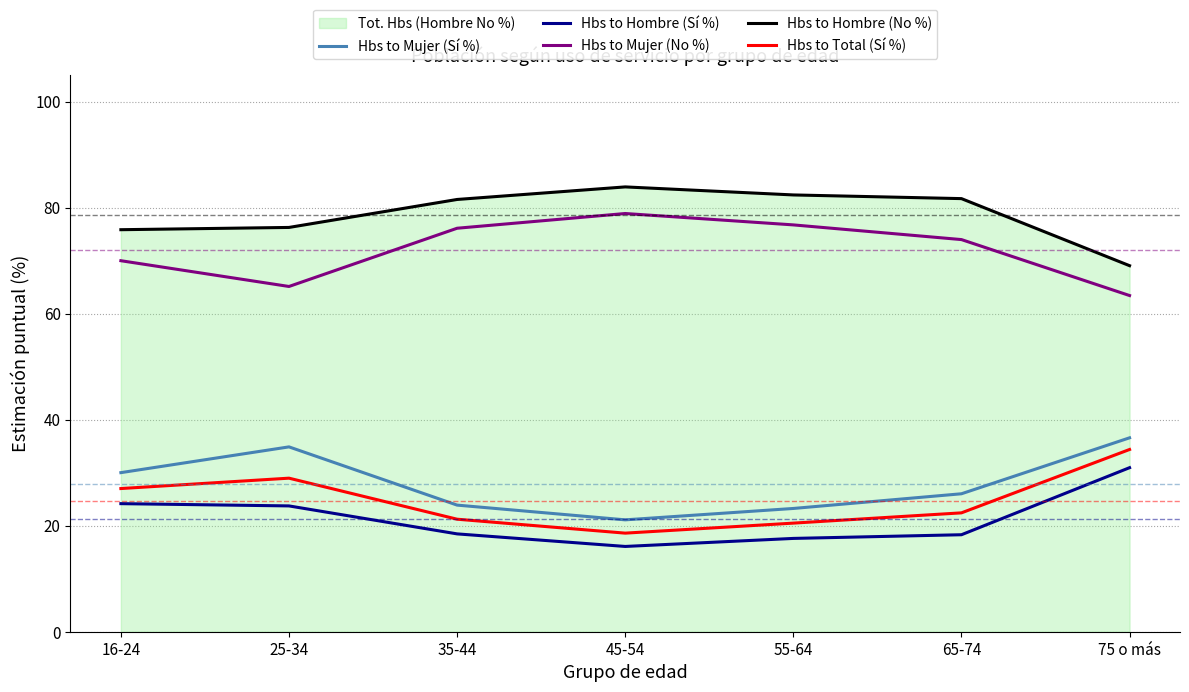

How many lines are shown in the chart?

5